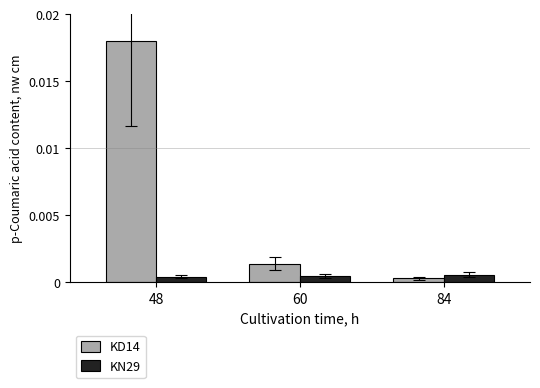

Which series has the largest range (max minus min)?

KD14